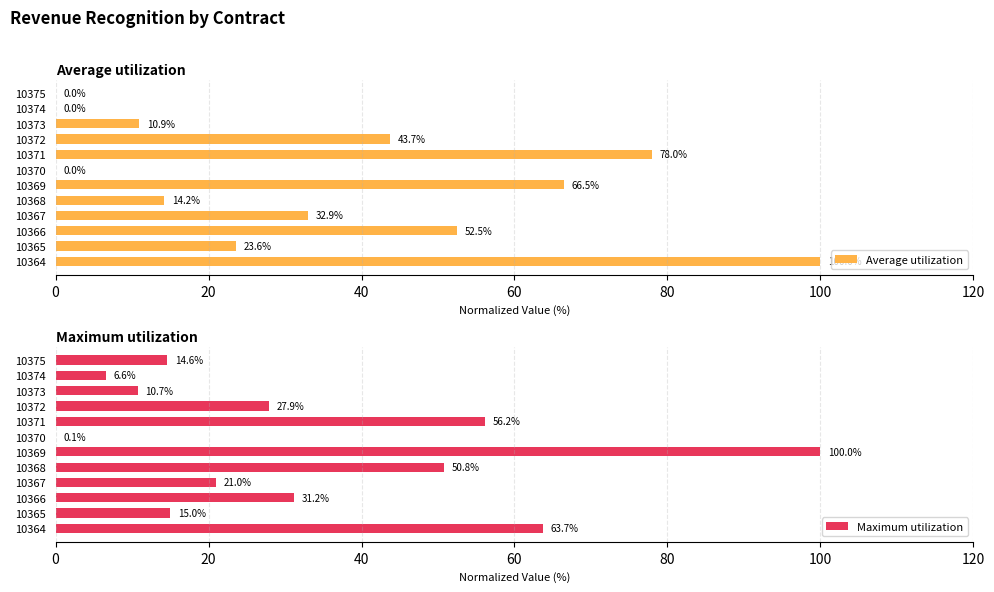

Where is Maximum utilization nearest to the value 50?

10368